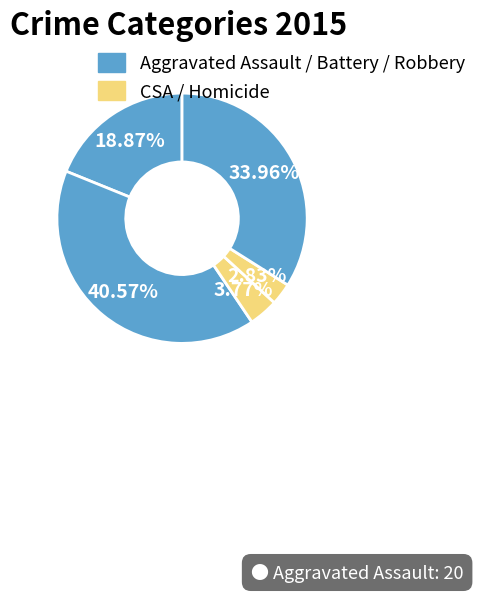

To the nearest percent, what is the average slice percentage?

20%